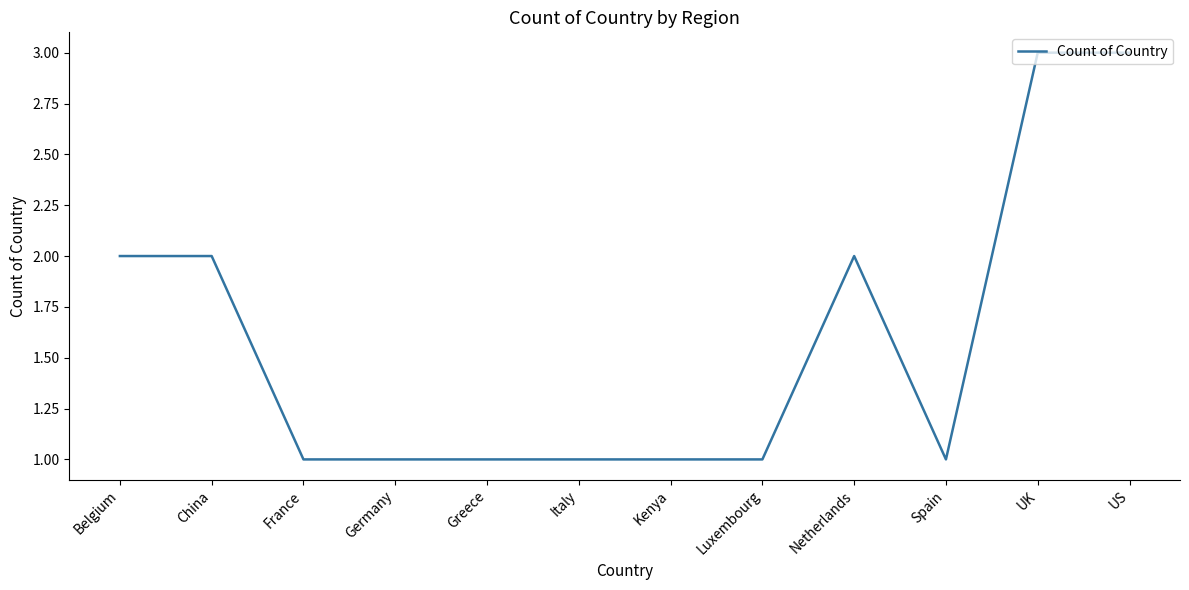

The chart shows a value of 1 at Luxembourg. True or false?

True